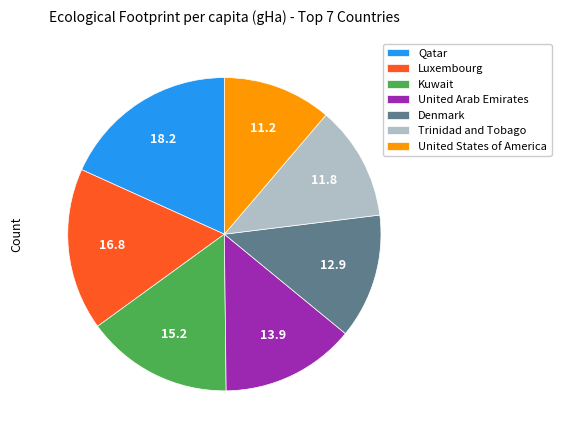

True or false: Trinidad and Tobago accounts for 12% of the total.

True